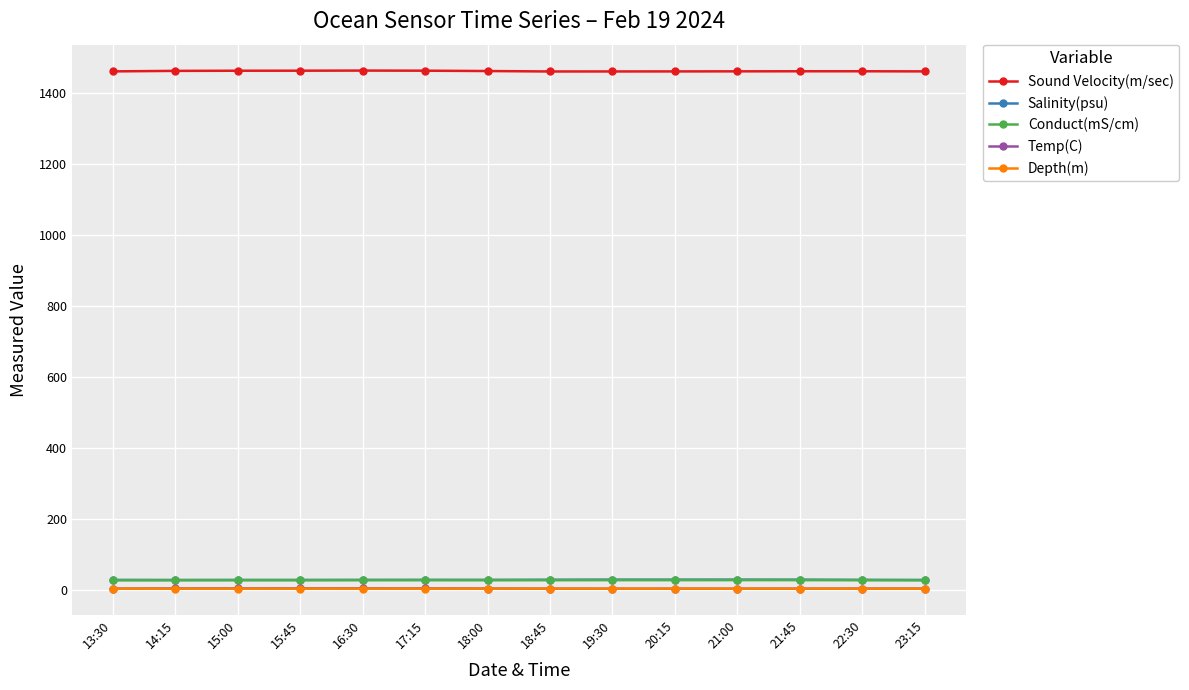

What is the label of the 6th point from the right?

19:30